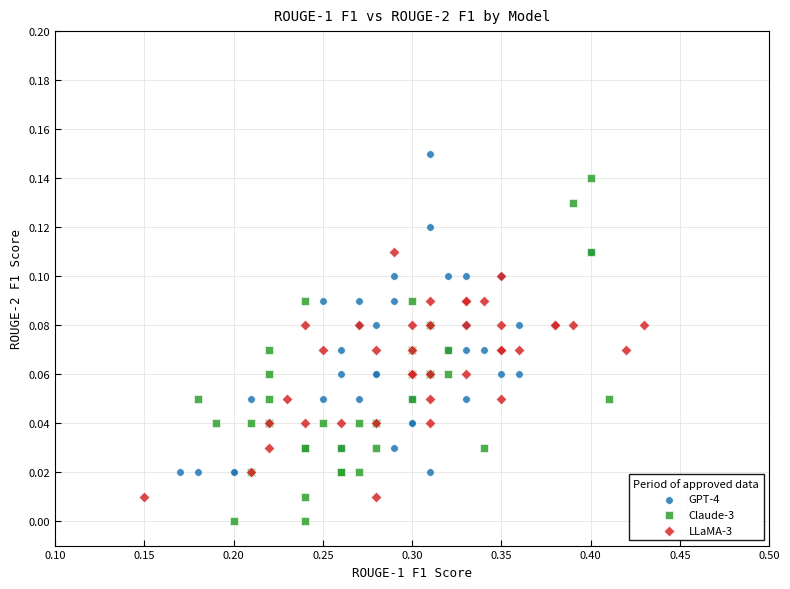

Which series reaches the minimum Y coordinate?

Claude-3